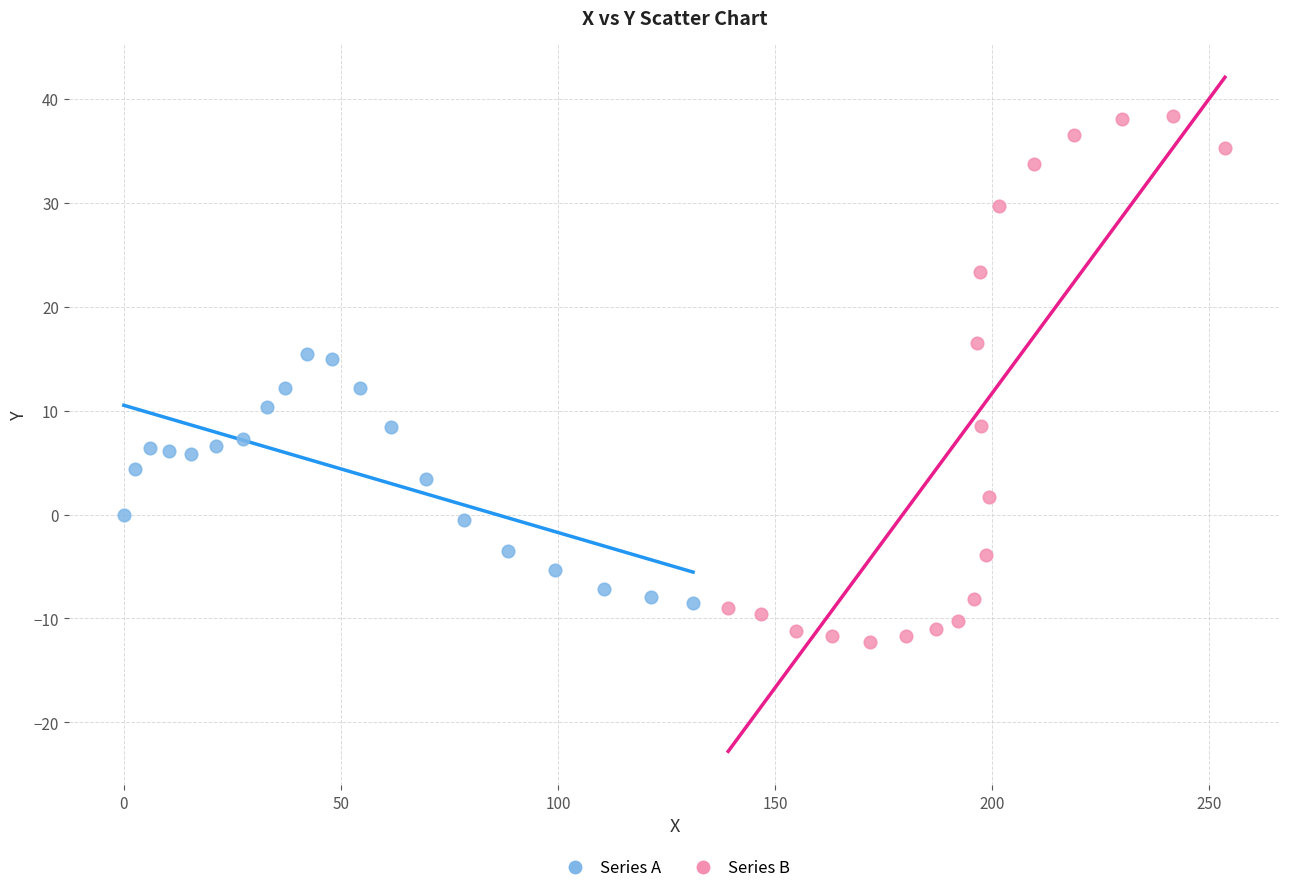

Which series contains the highest Y value?

Series B